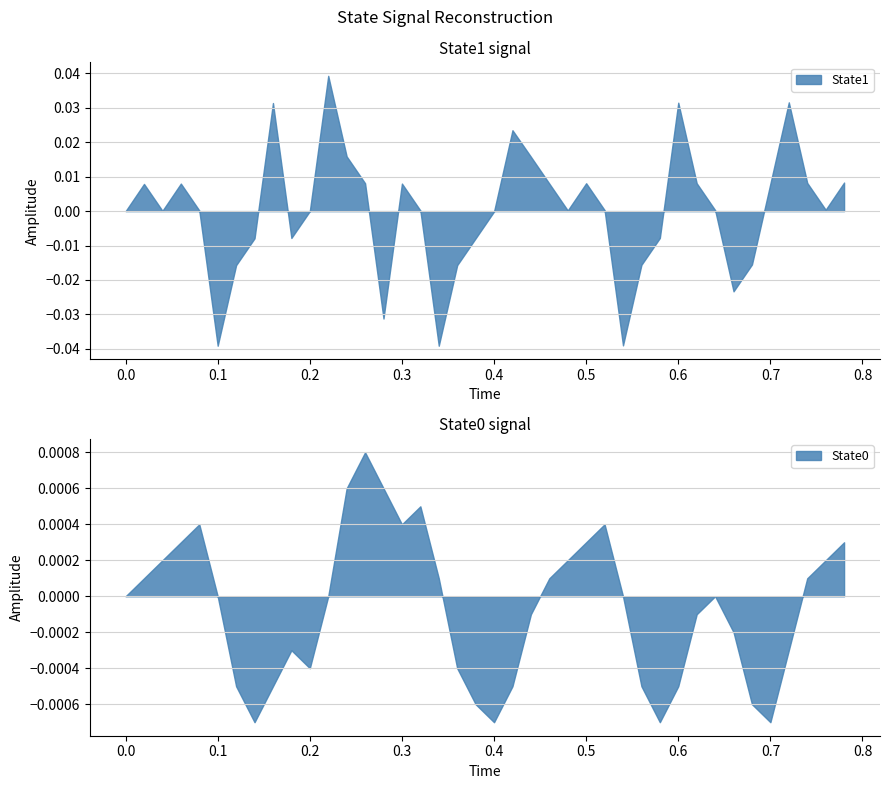

In State1, how many points are lower than both neighbors (excluding endpoints)?

9